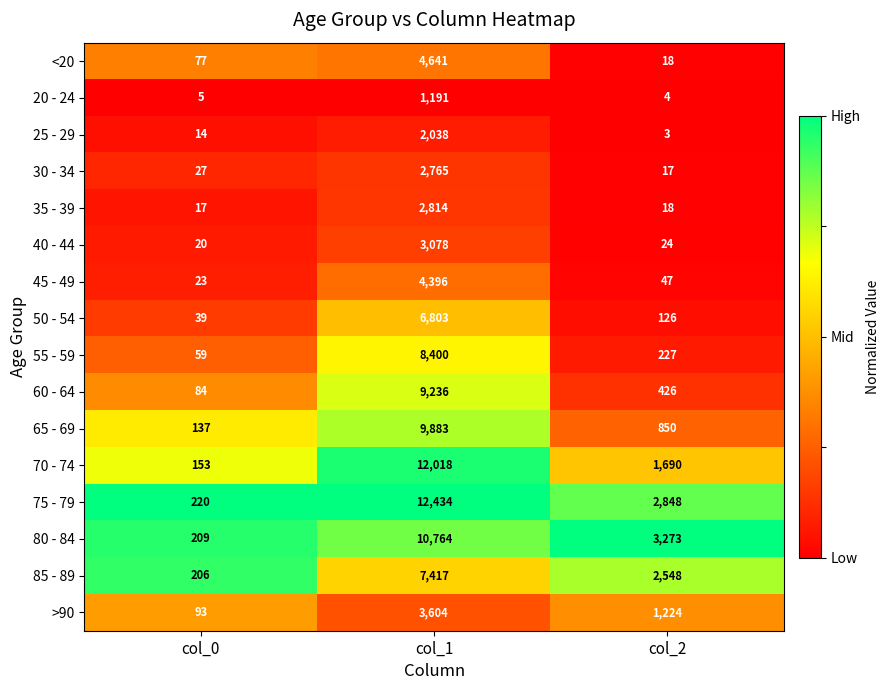

Which series changed the most between col_1 and col_2?

70 - 74